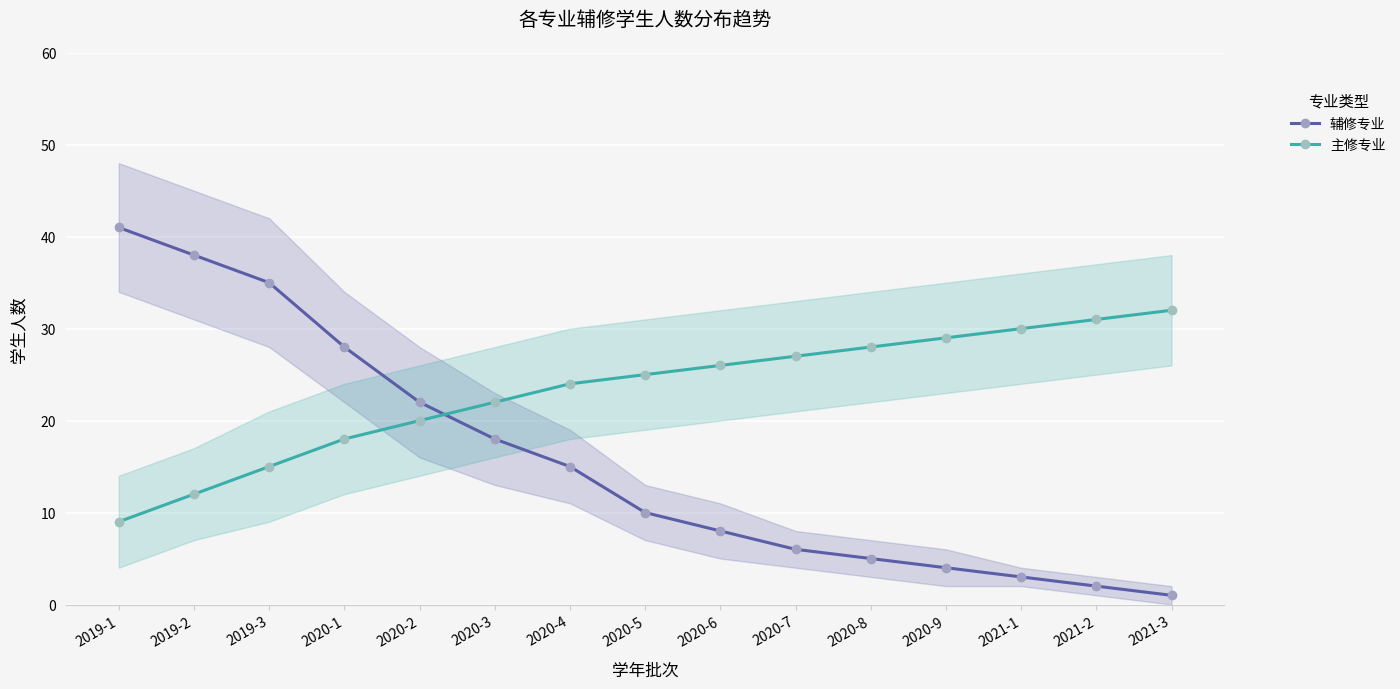

At how many categories does at least one series exceed 20?

15